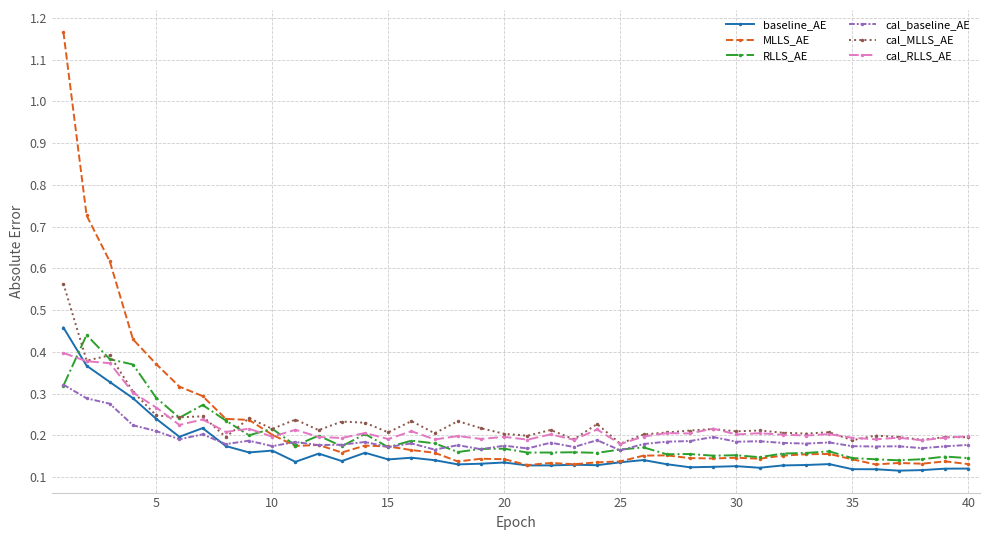

True or false: MLLS_AE has more than 1 interior local peaks.

True